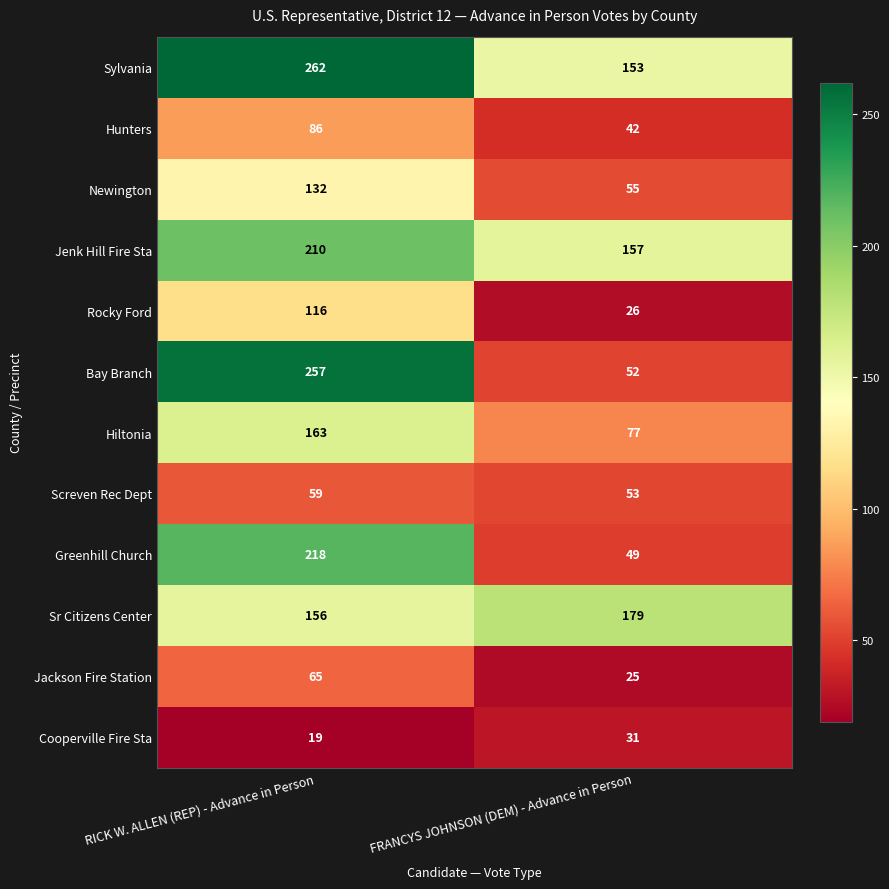

Which label corresponds to the smallest value in the chart?

RICK W. ALLEN (REP) - Advance in Person